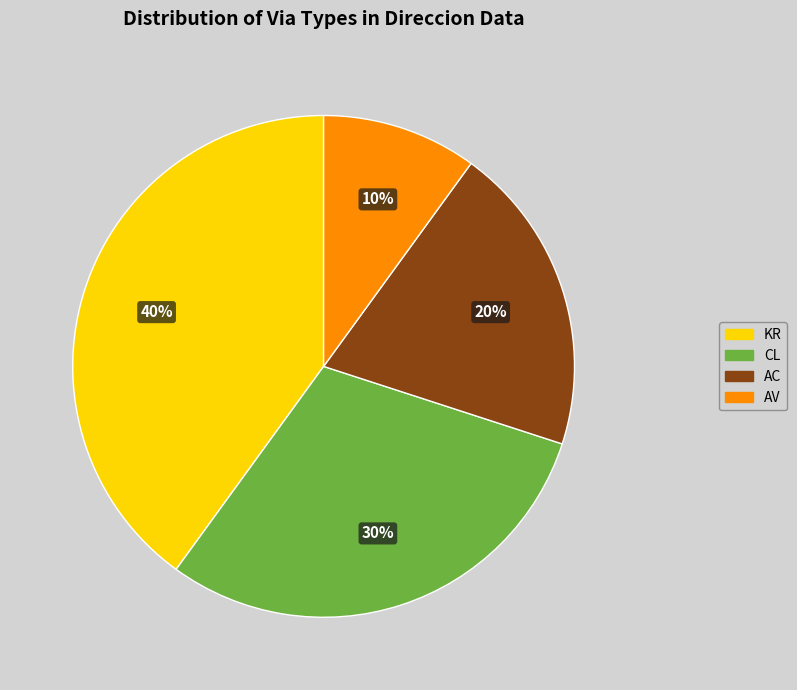

To the nearest percent, what portion does AV represent?

10%